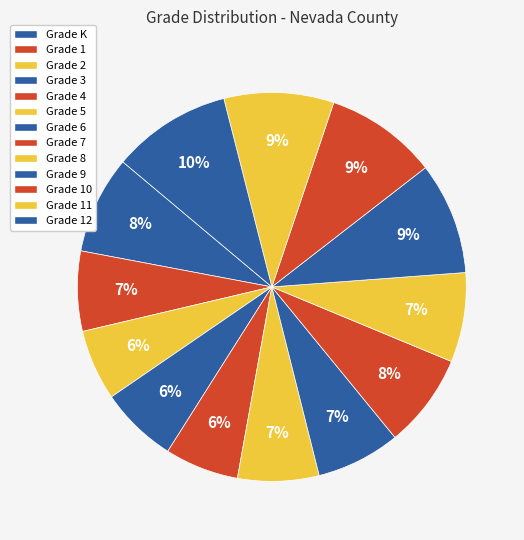

Which slice is the largest?

Grade 12